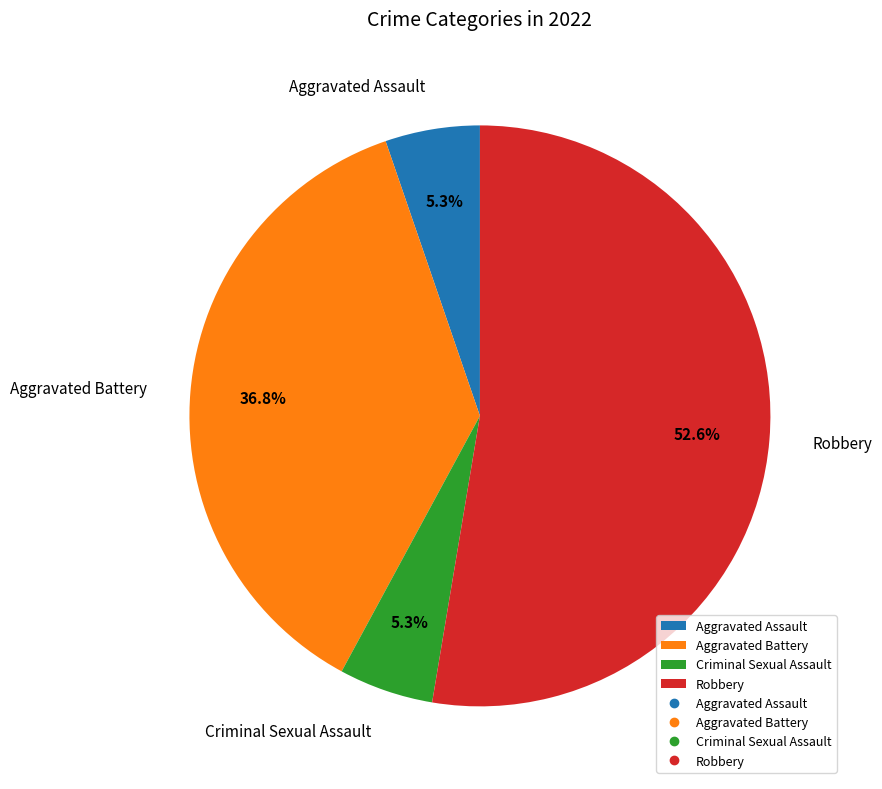

Which has a higher value, Criminal Sexual Assault or Aggravated Battery?

Aggravated Battery